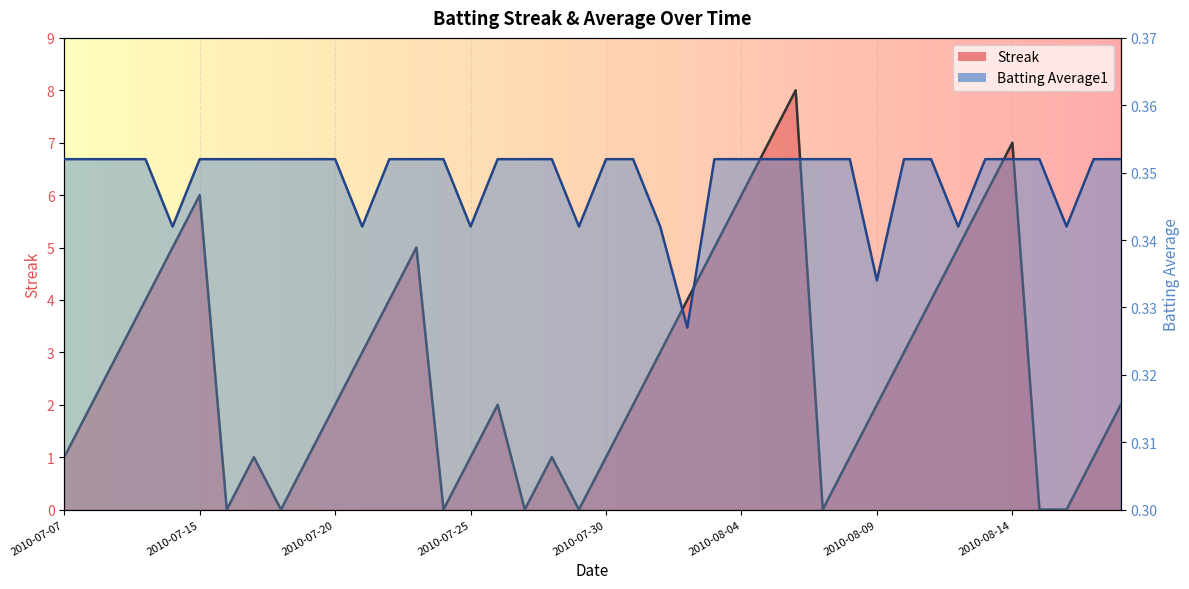

Which series has the largest total across all categories?

Streak